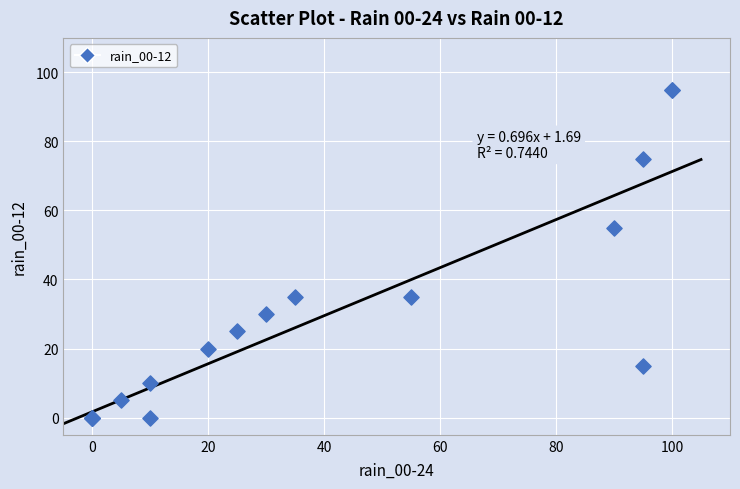

What Y value in the scatter plot is closest to 47?

55